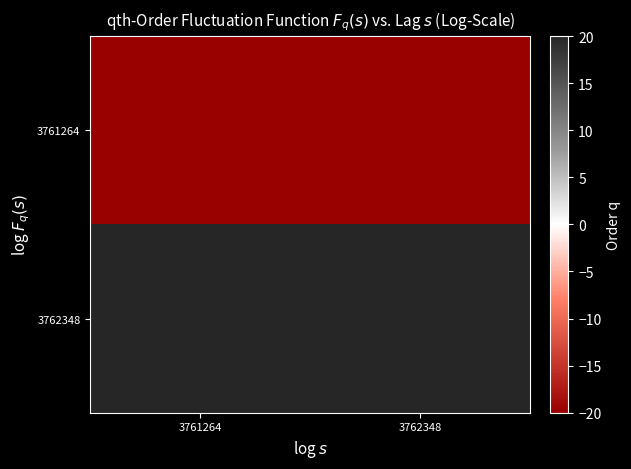

Rank the series by their average value, from highest to lowest.

3762348, 3761264